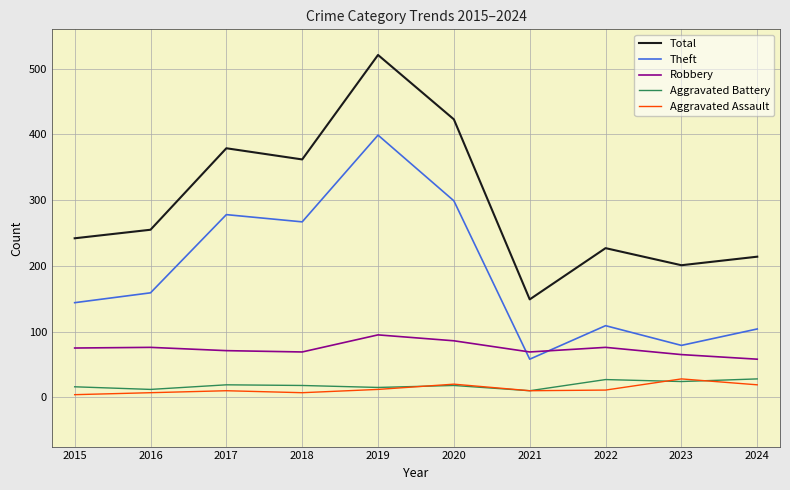

Which series has the largest total across all categories?

Total